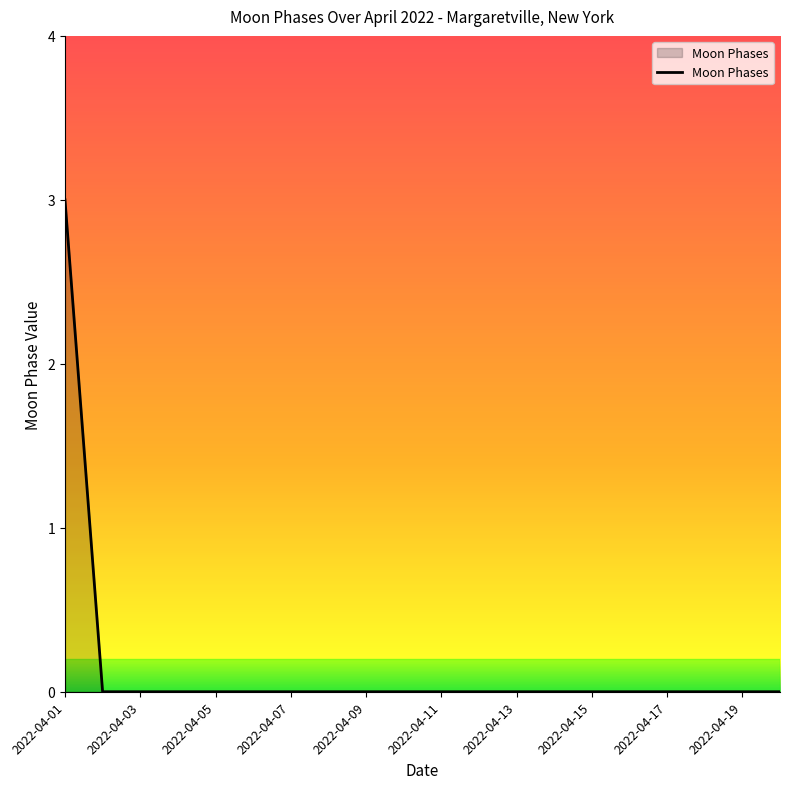

How many lines are shown in the chart?

1